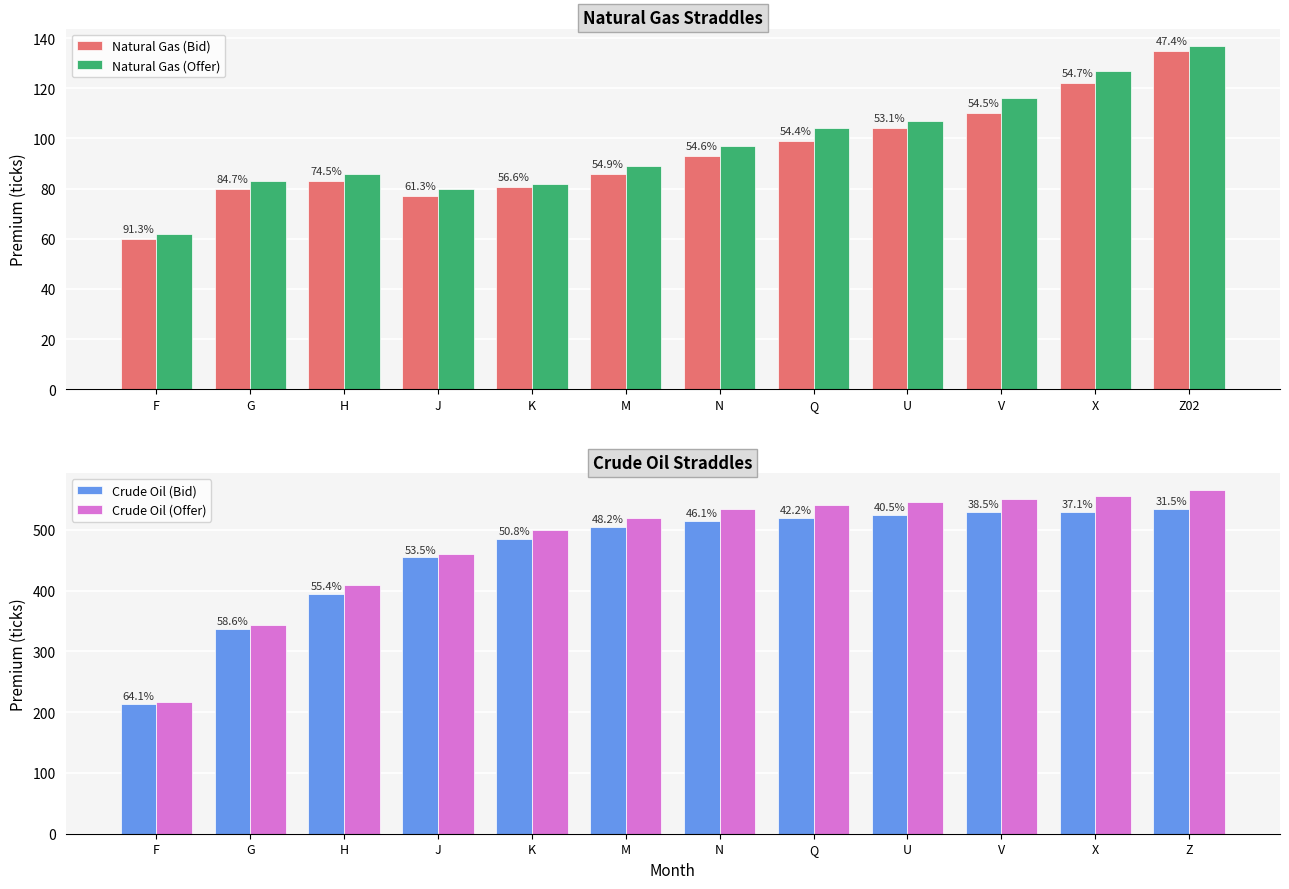

At how many categories does at least one series exceed 273?

11